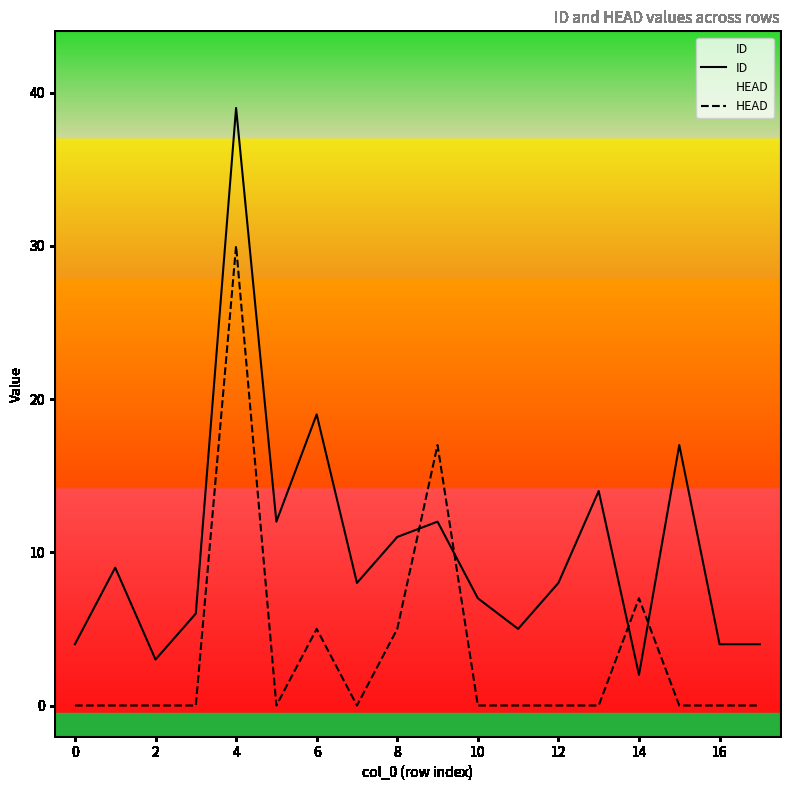

How many interior local valleys does the ID series have?

5